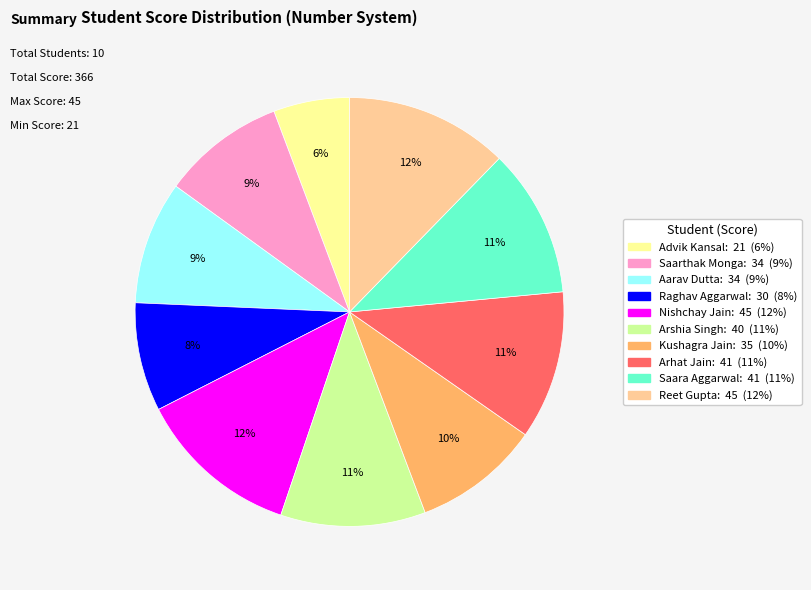

To the nearest percent, what is the average slice percentage?

10%